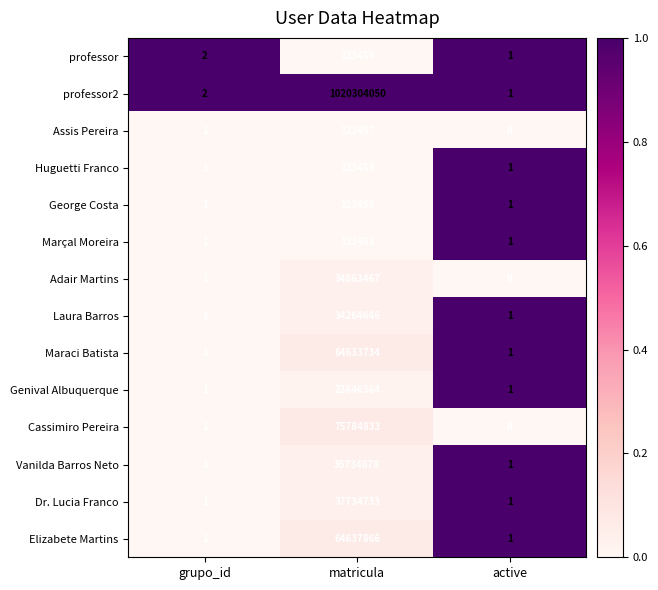

Which label corresponds to the smallest value in the chart?

active